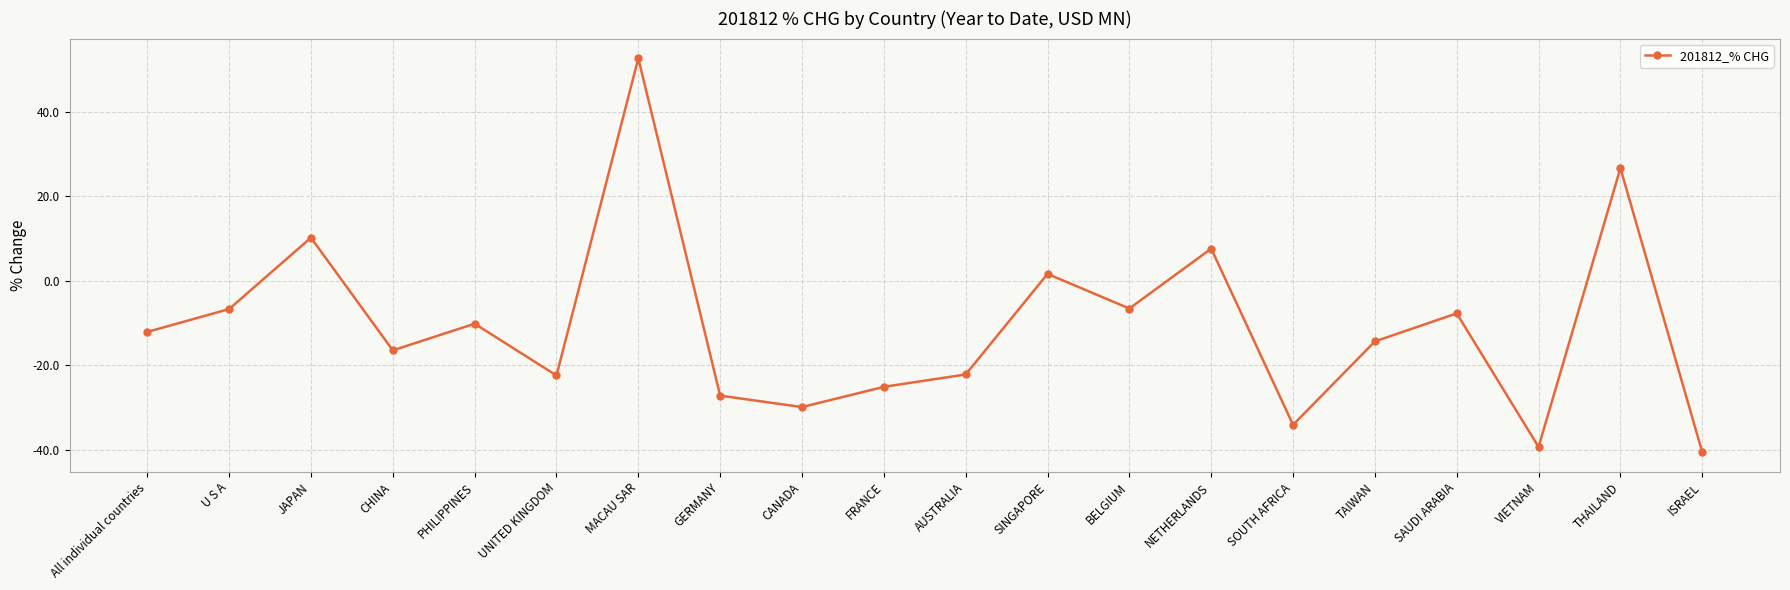

True or false: the data shows 4.1 at NETHERLANDS.

False